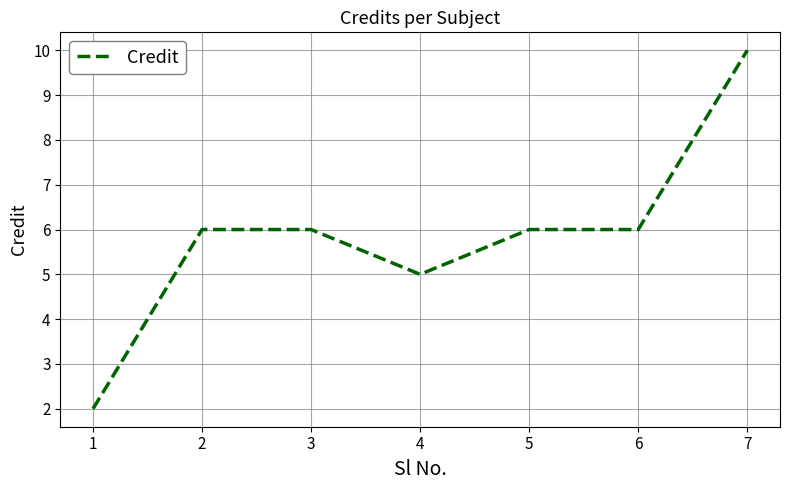

Is it true that the value at 3 is 10?

False